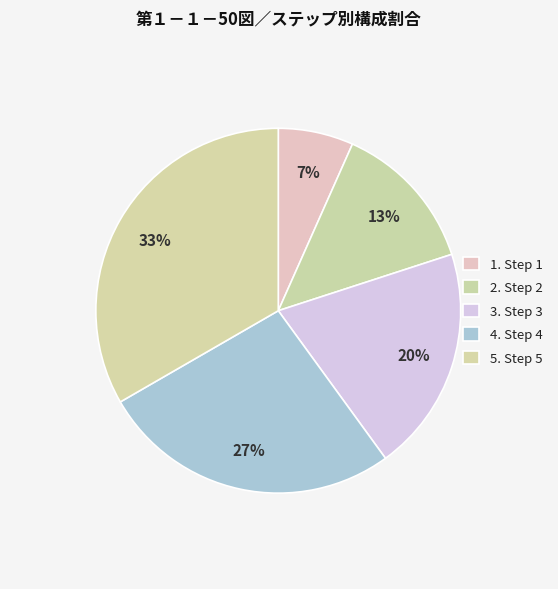

To the nearest percent, what is the average slice percentage?

20%